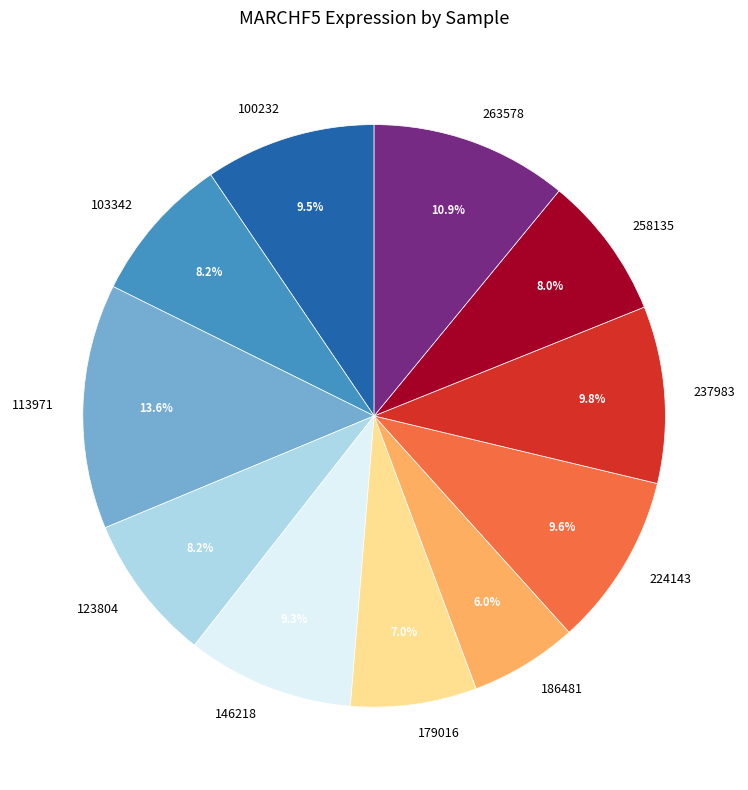

To the nearest percent, what is the difference between the largest and smallest slice percentages?

8%